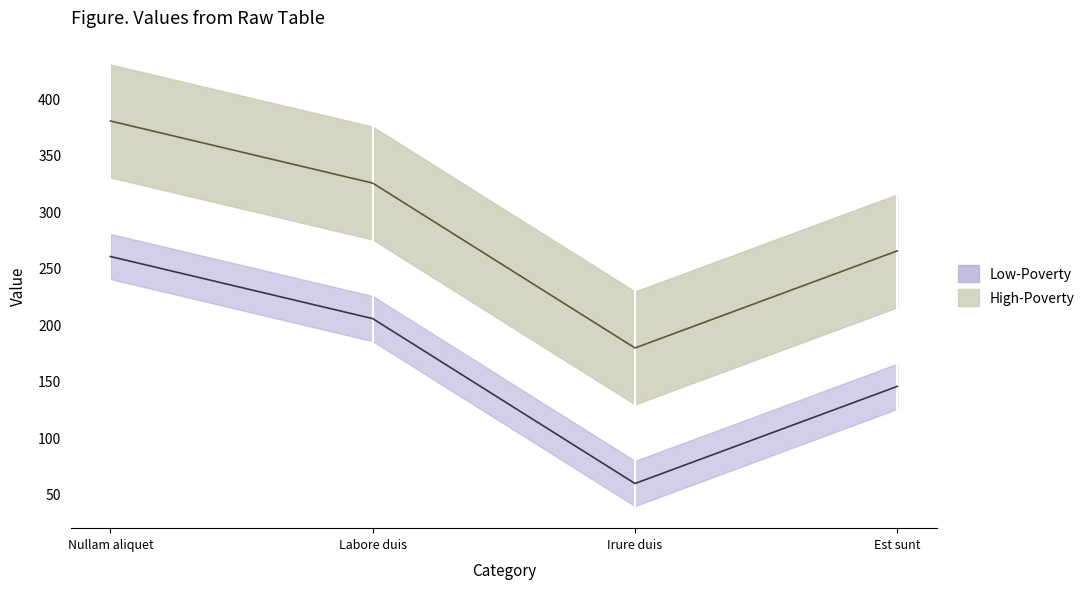

What is the change in value from Labore duis to Irure duis?

-146